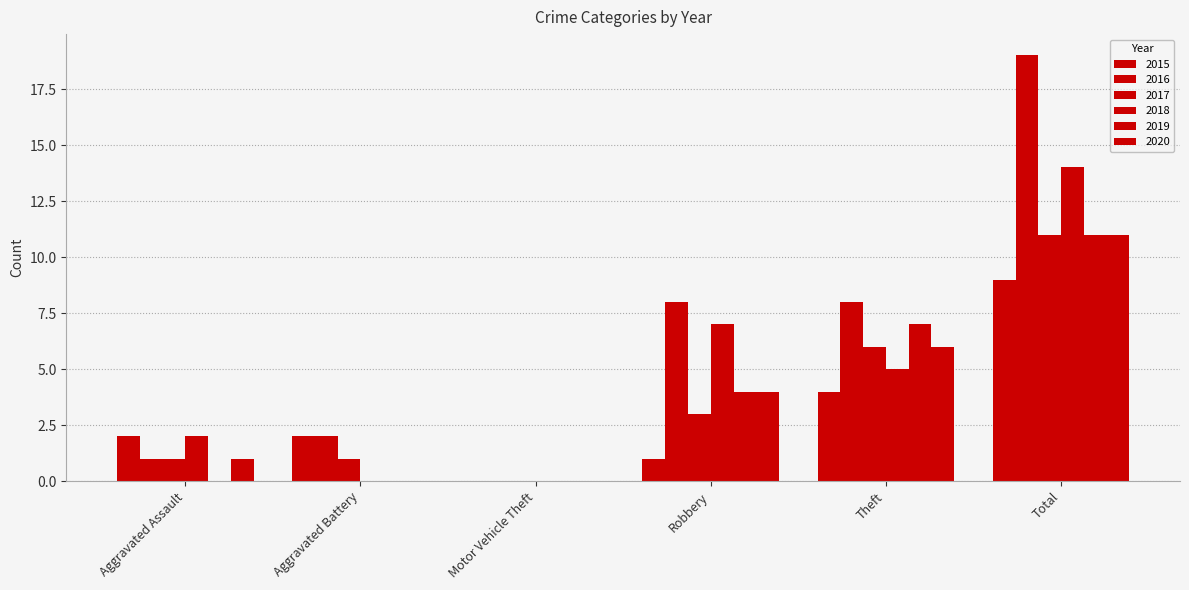

Which category has the lowest value in the 2018 series?

Aggravated Battery